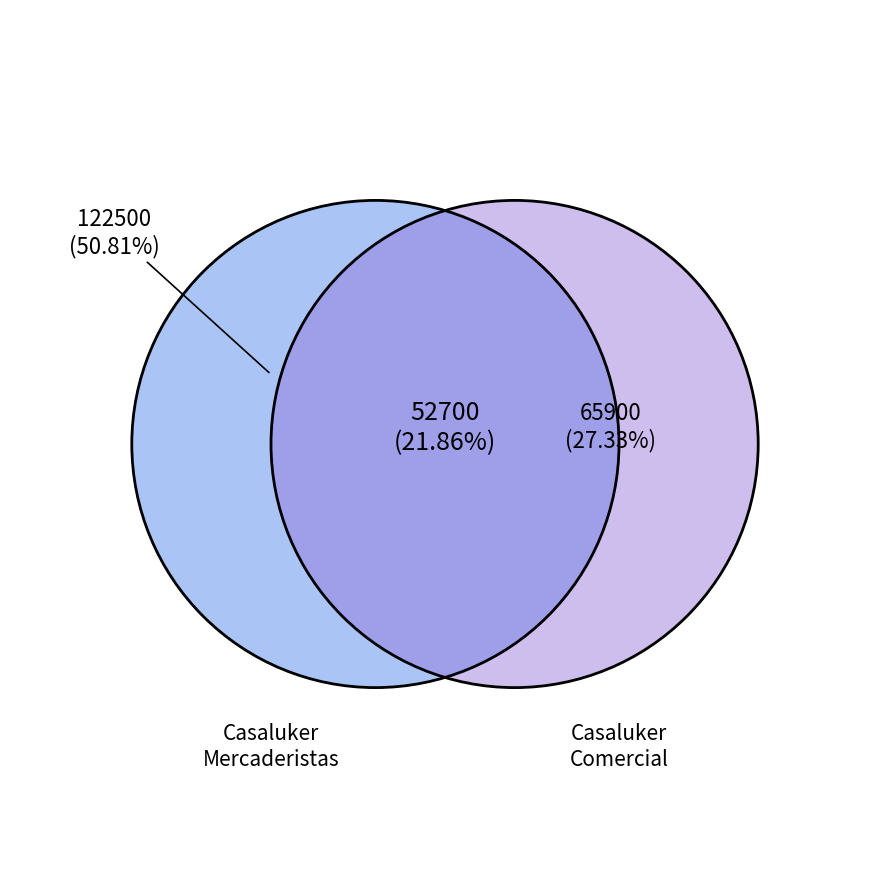

Is it true that david lopez susa is 34% of the pie?

False